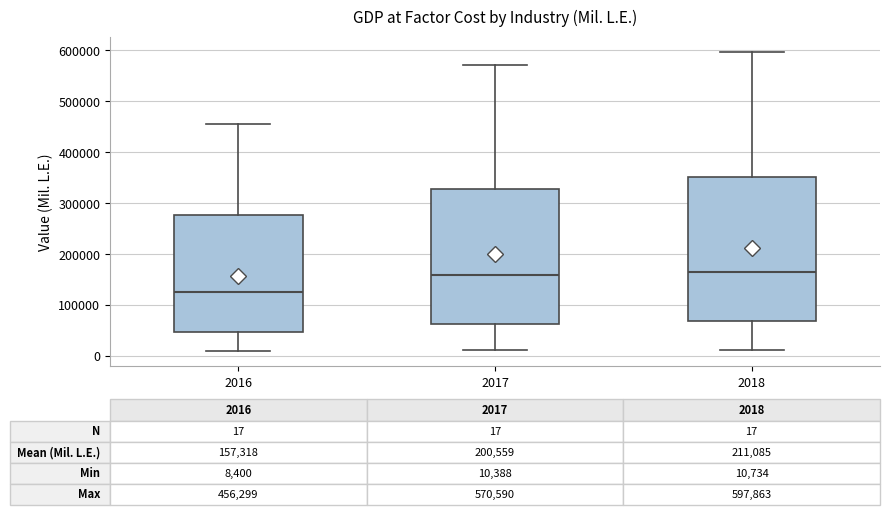

Comparing the boxes themselves (not the whiskers), which one is the tallest?

2018